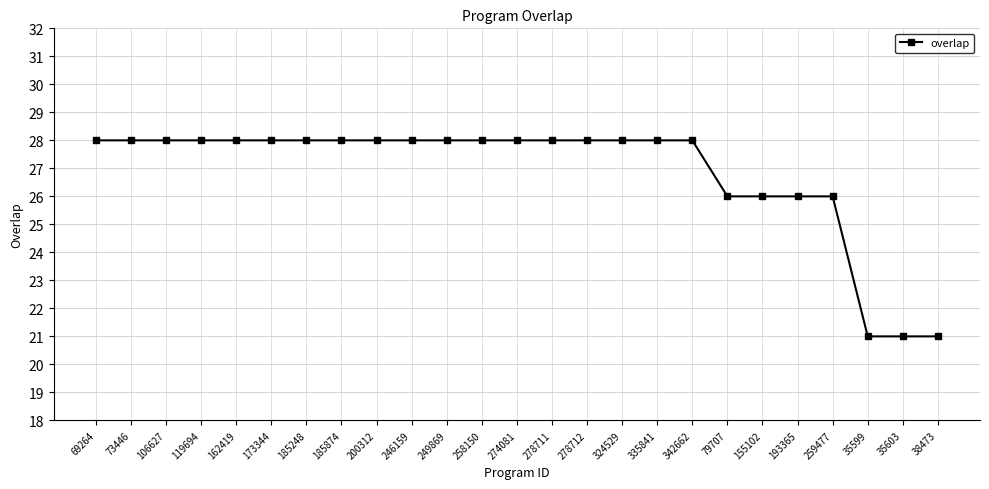

How many lines are shown in the chart?

1